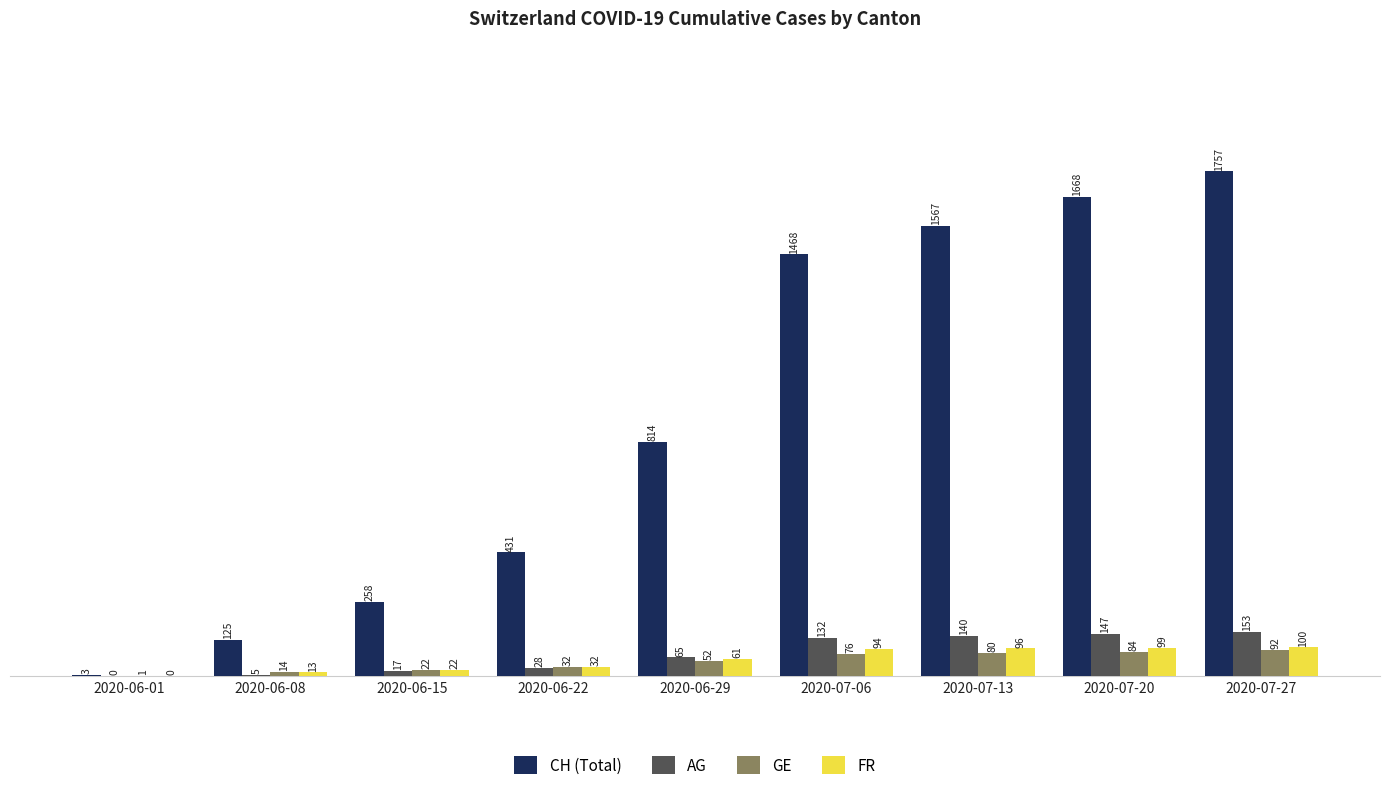

At which label is GE closest to 46?

2020-06-29